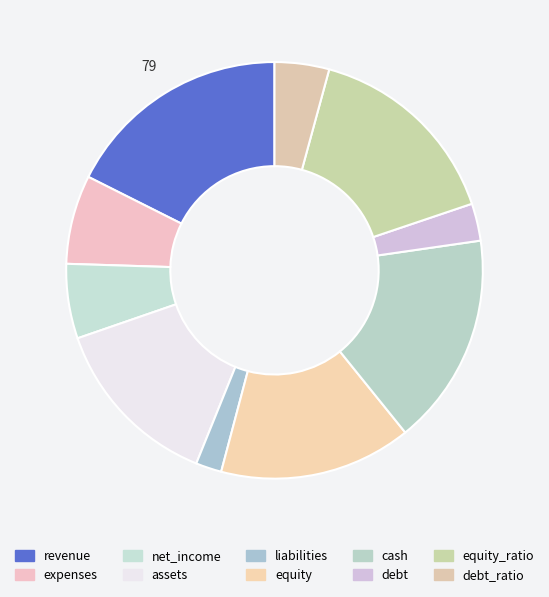

What is the smallest slice in the pie chart?

liabilities